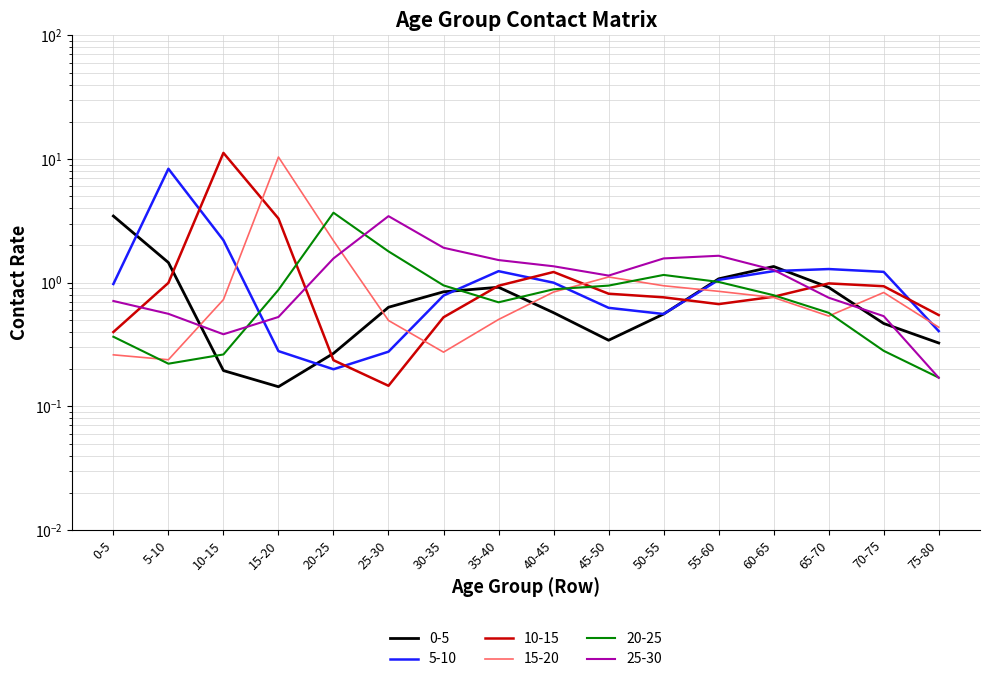

What is the difference between the 0-5 values at 25-30 and 55-60?

0.4